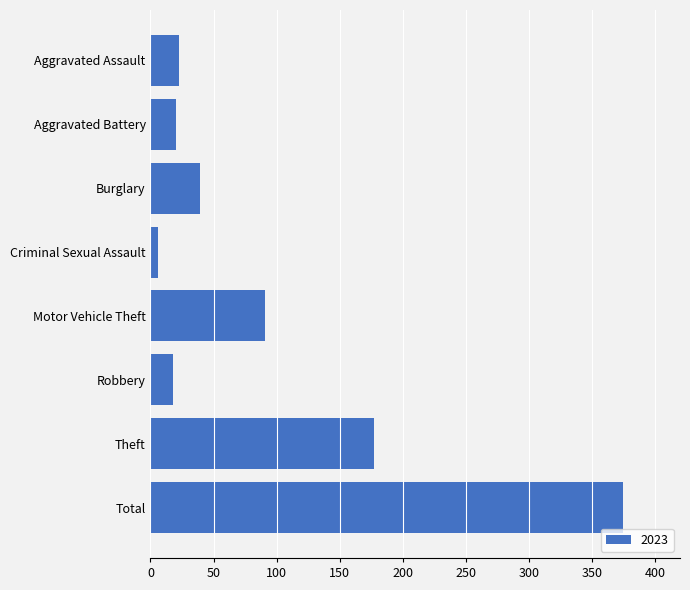

What is the greatest value displayed?

375